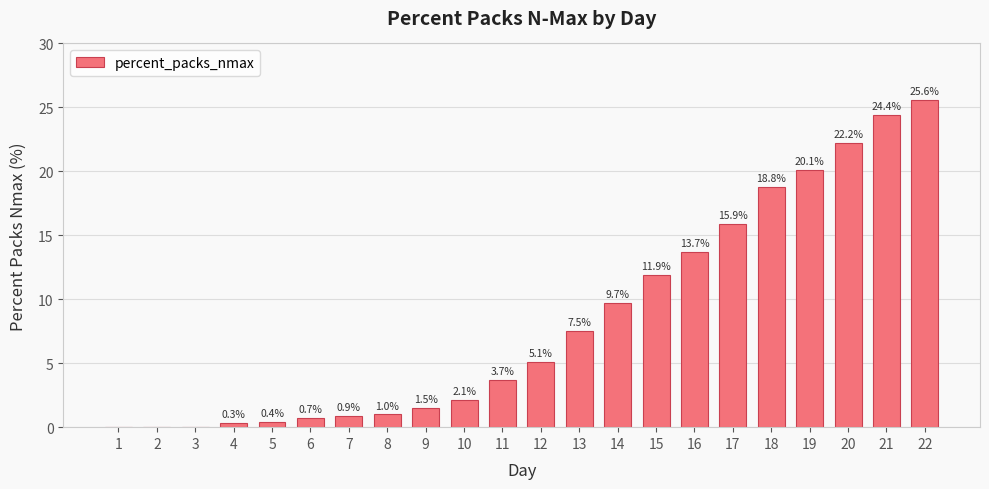

What is the sum of the values at 5 and 4?

0.7